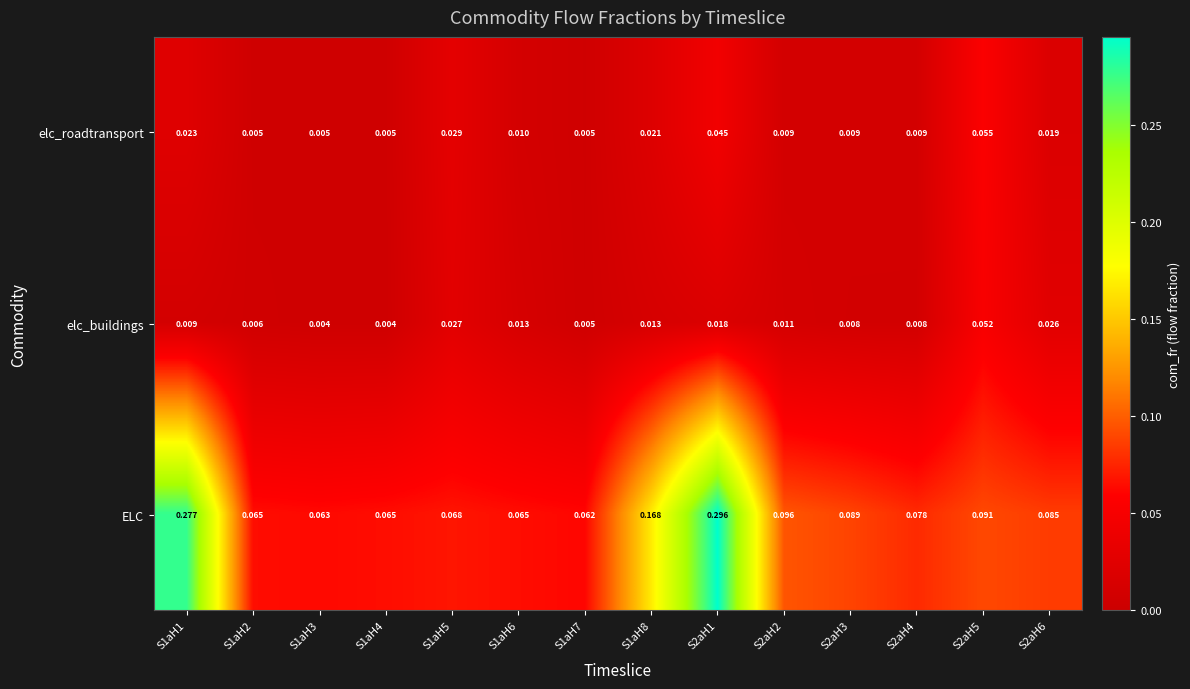

List the series in order of their peak value, highest first.

ELC, elc_roadtransport, elc_buildings